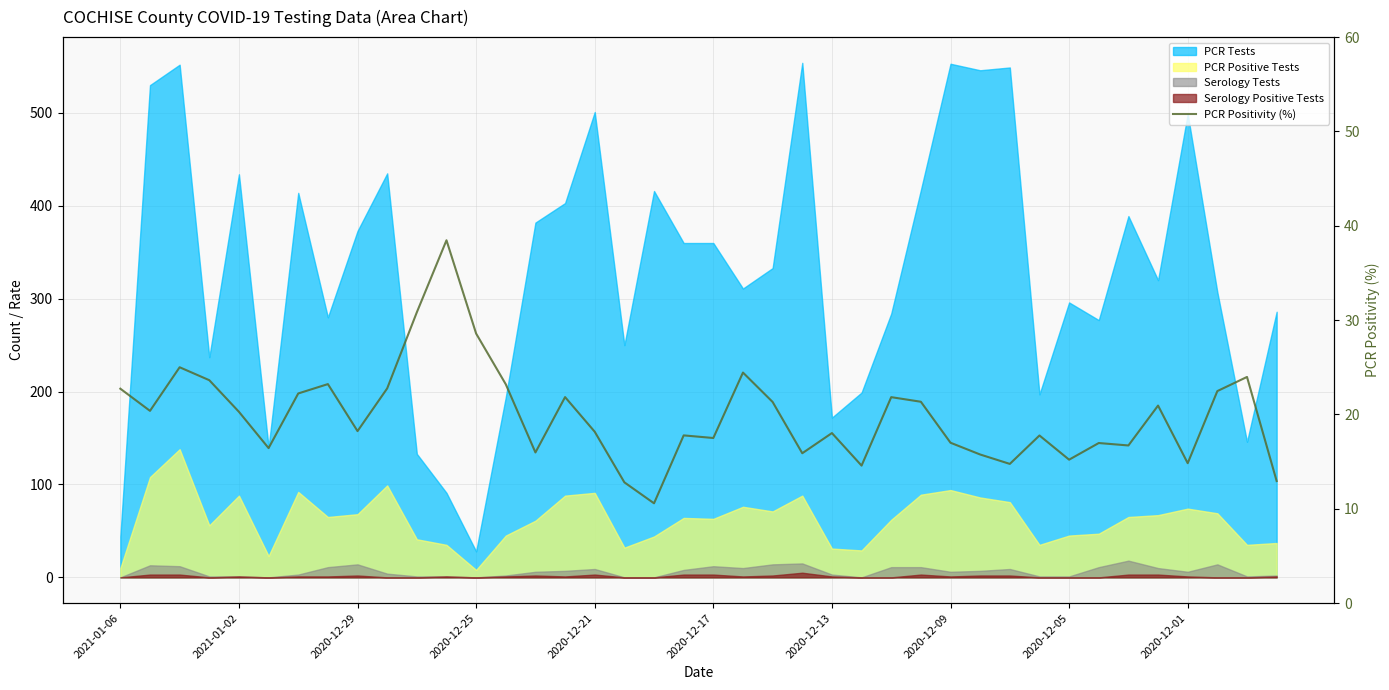

Approximately how many times larger is the value at 2020-12-29 compared to 31?

1.4